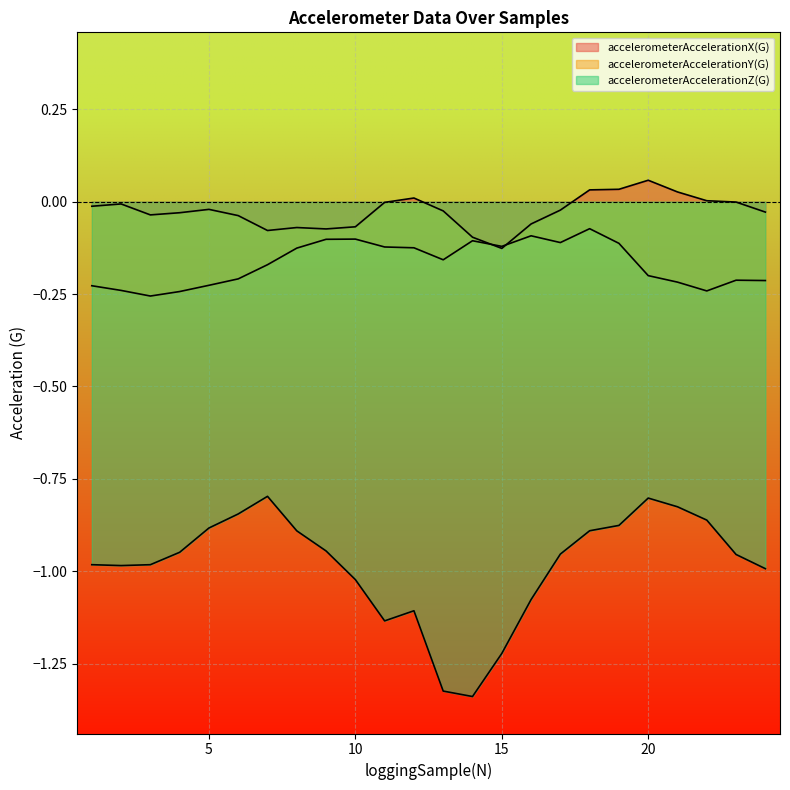

What is the value of the accelerometerAccelerationZ(G) point at the 11th from the left?

-1.1